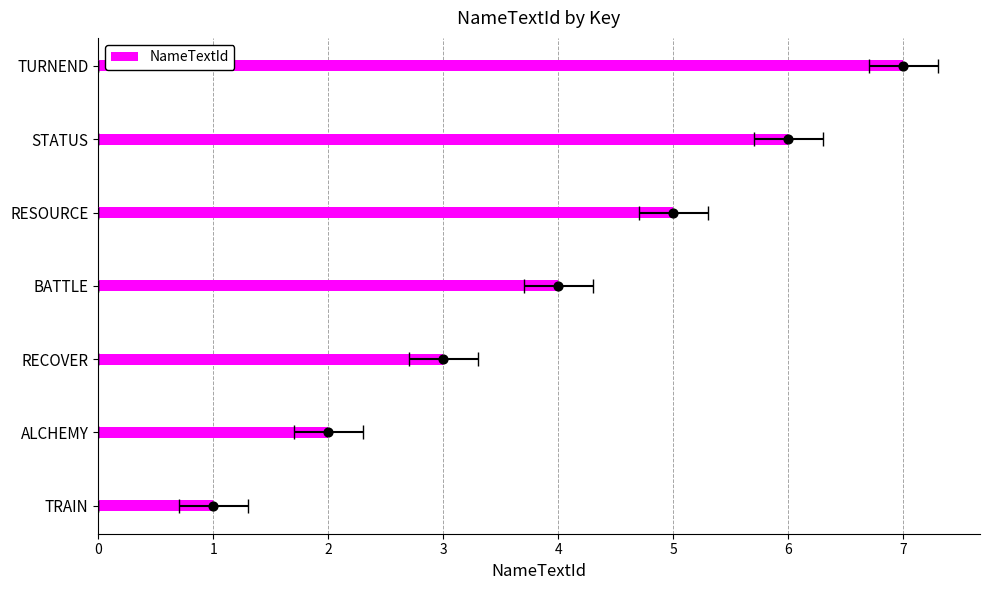

What is the ratio of the value at RESOURCE to the value at TRAIN?

5.0